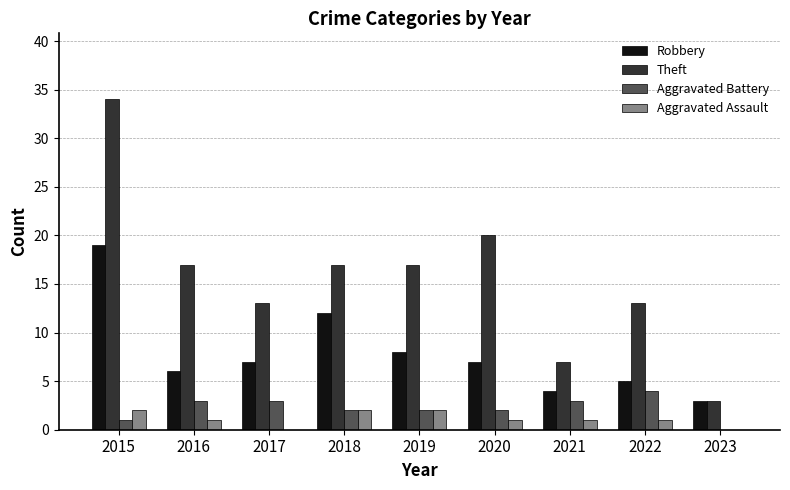

Read the Robbery value at 2023.

3